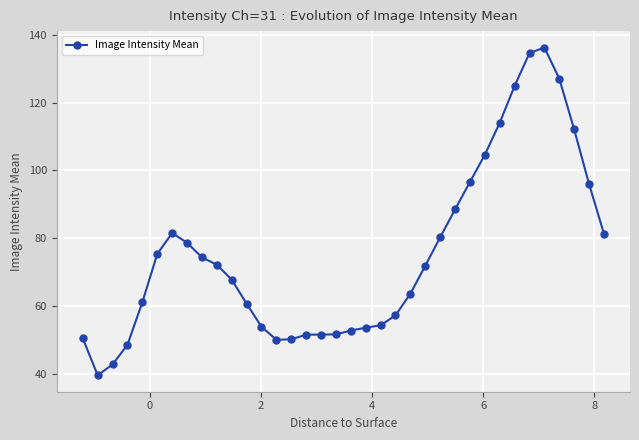

What is the minimum value shown in the chart?

39.5